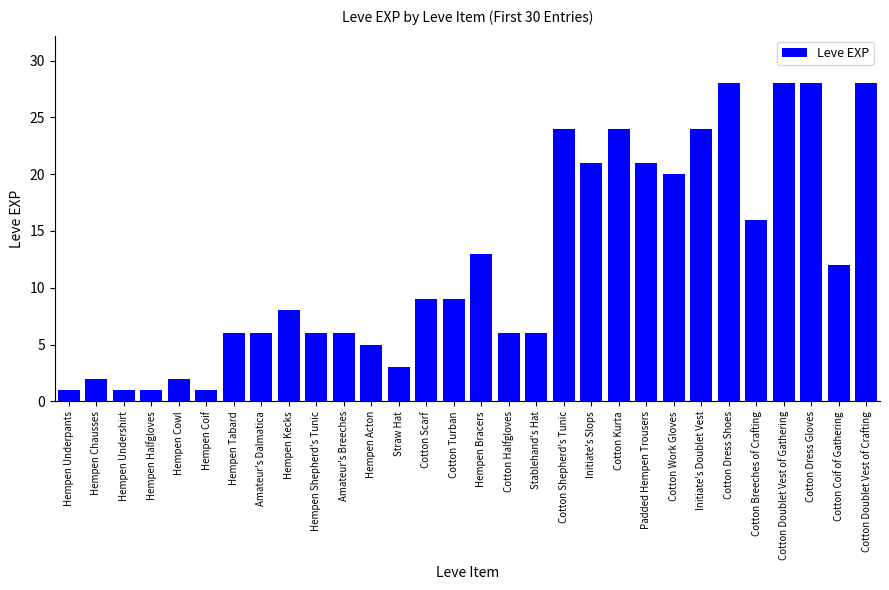

What is the greatest value displayed?

28